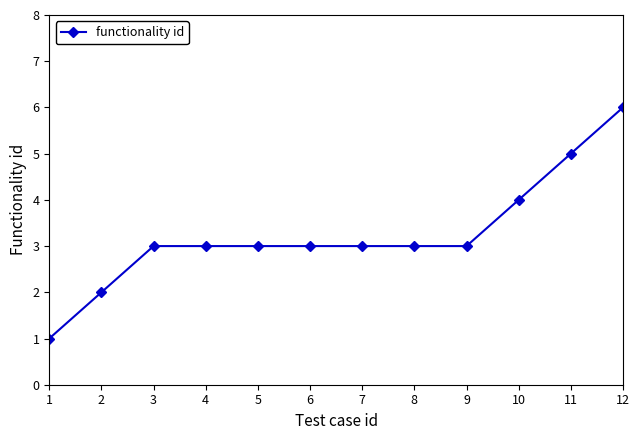

What is the value of the 4th point from the left?

3